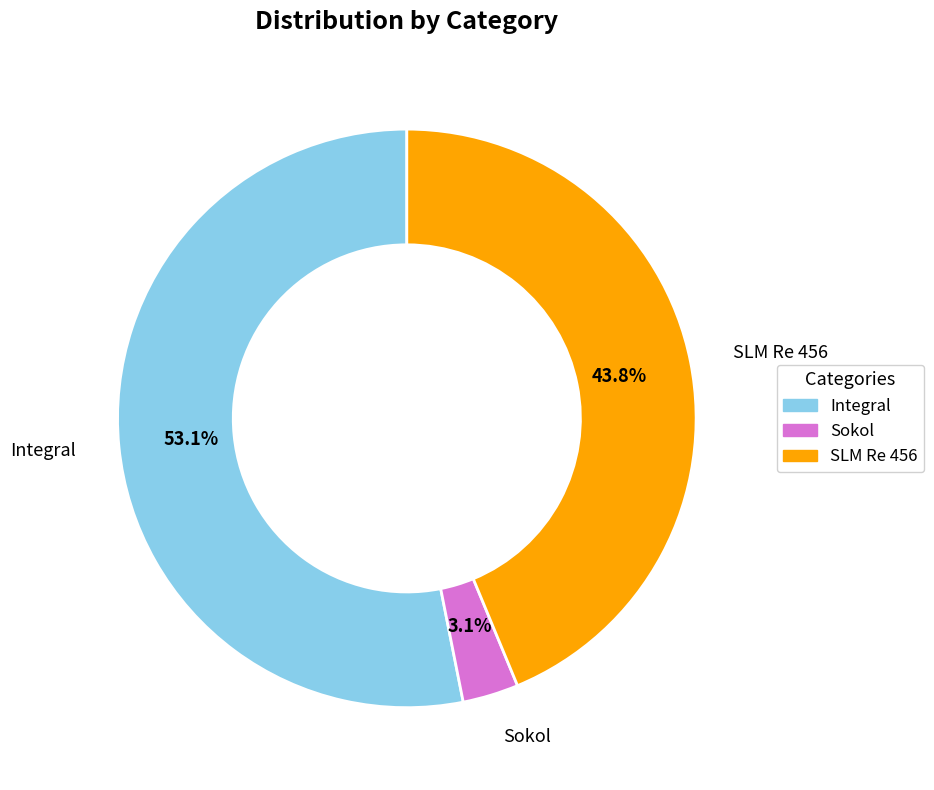

What is the largest slice in the pie chart?

Integral